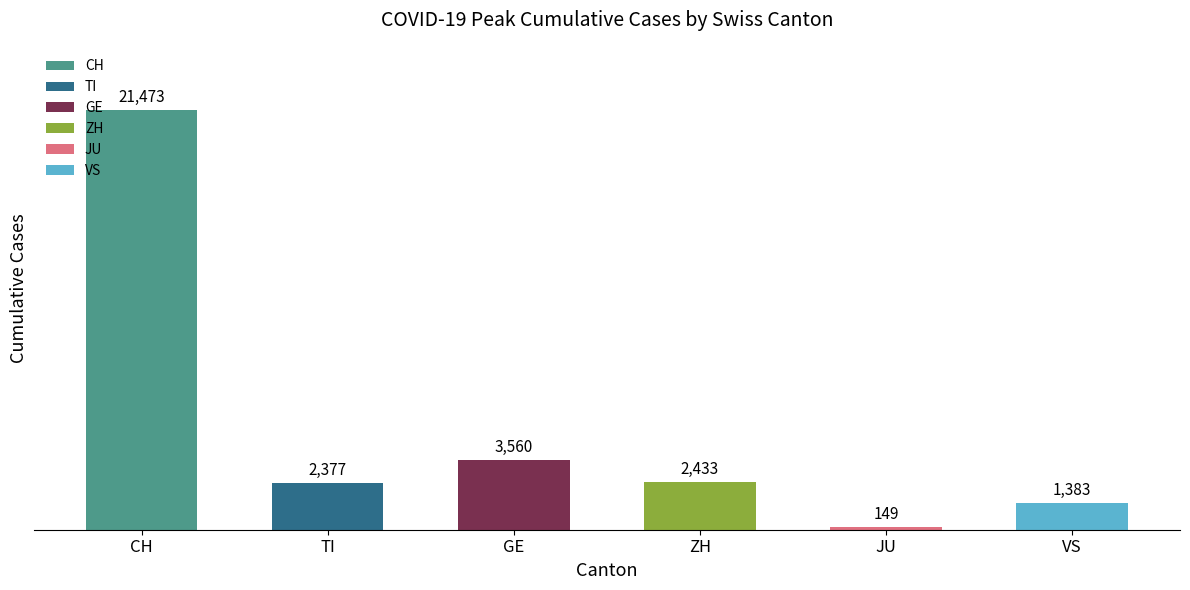

The GE series shows 18 at 7. True or false?

False